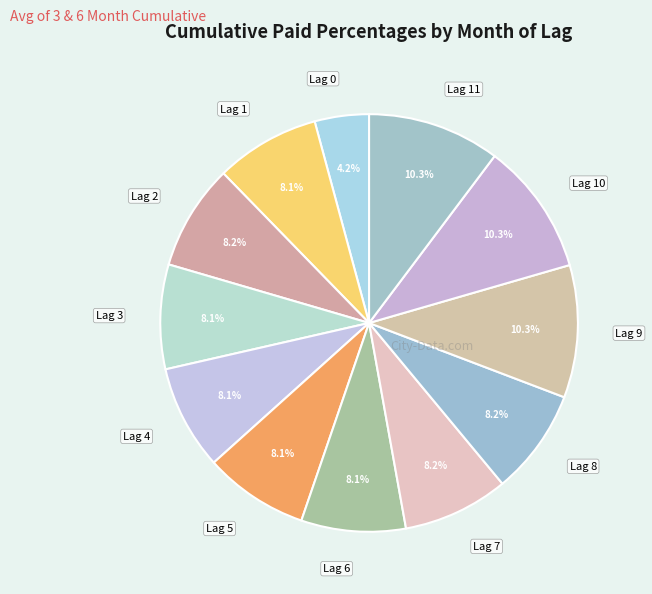

What is the smallest slice in the pie chart?

Lag 0